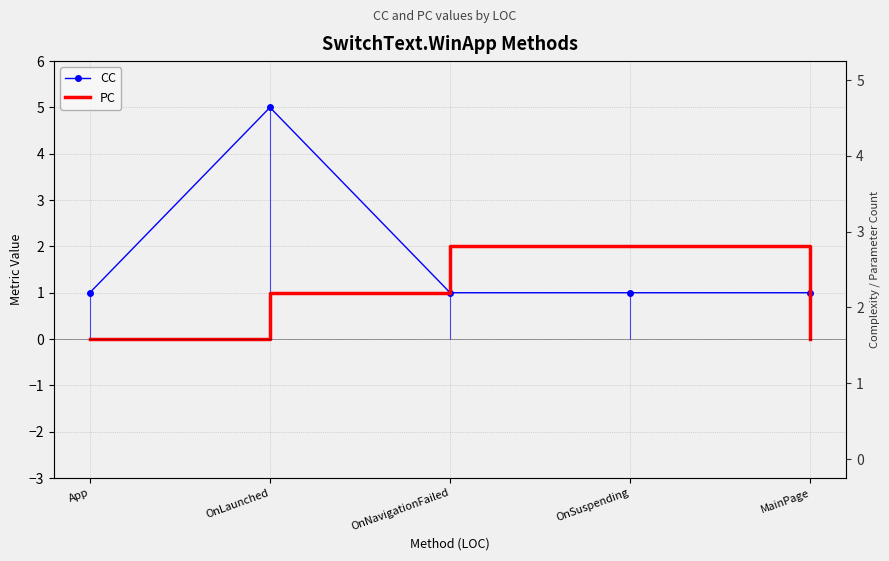

Rank the series by their average value, from lowest to highest.

PC, CC